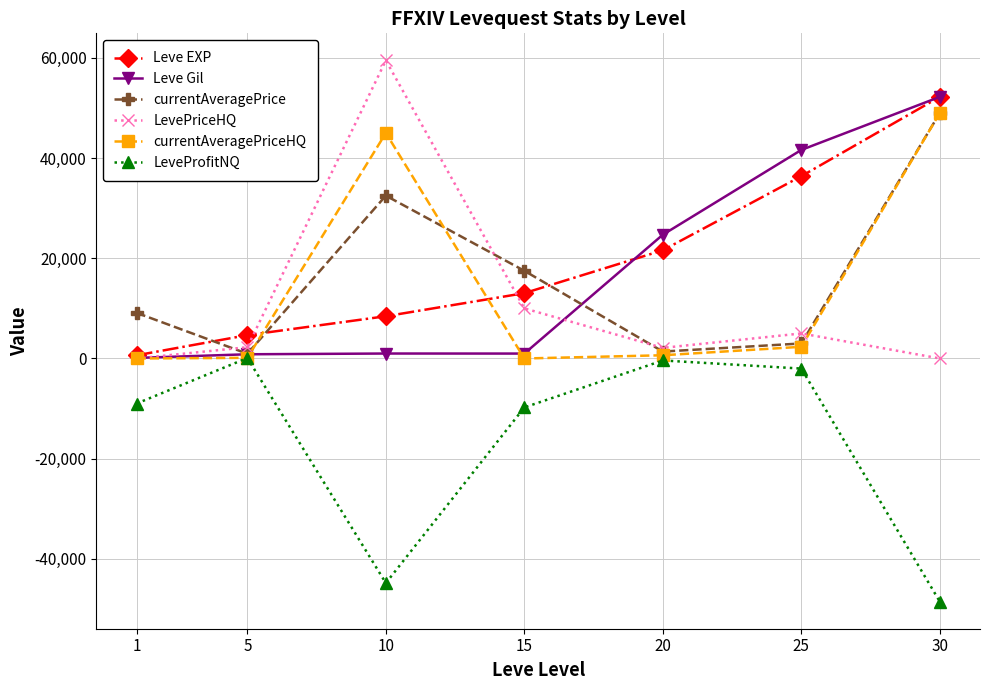

Does the chart display data point markers on the line(s)?

Yes